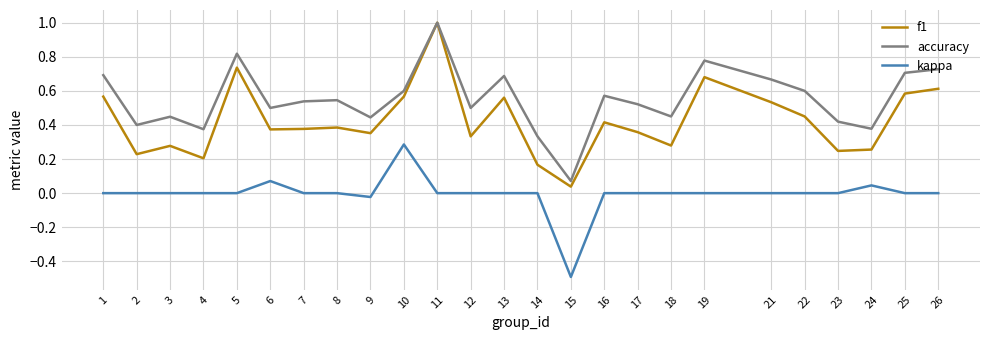

The value of f1 at 25 is 0.1. True or false?

False